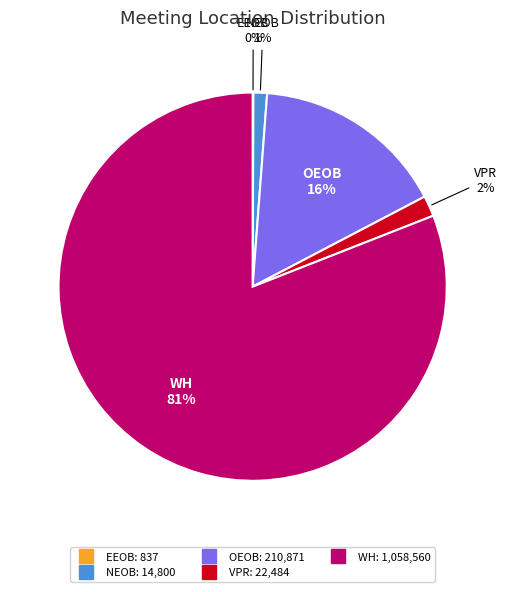

To the nearest percent, what portion does NEOB represent?

1%